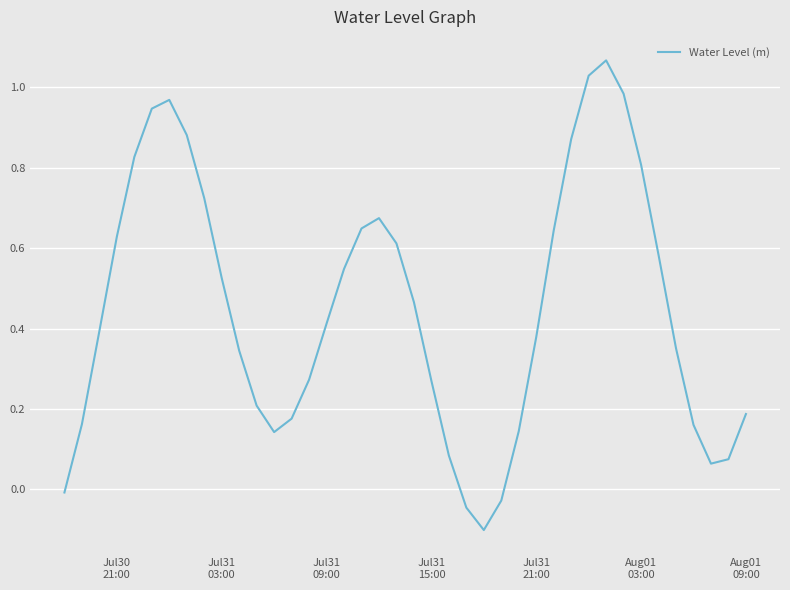

Does the chart have visible grid lines?

Yes